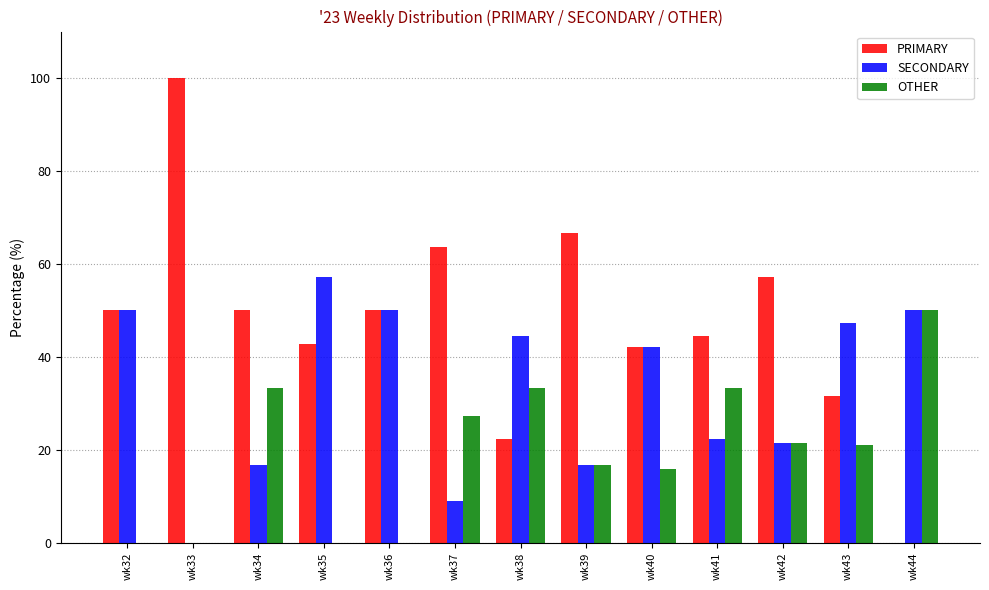

What is the sum of the PRIMARY values at wk44 and wk43?

31.6